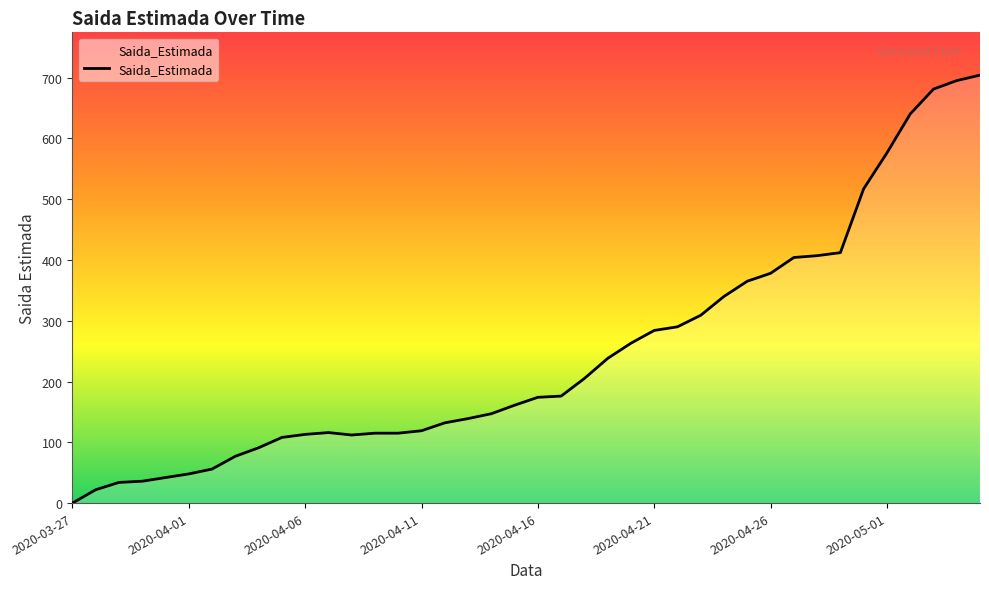

How many lines are shown in the chart?

1